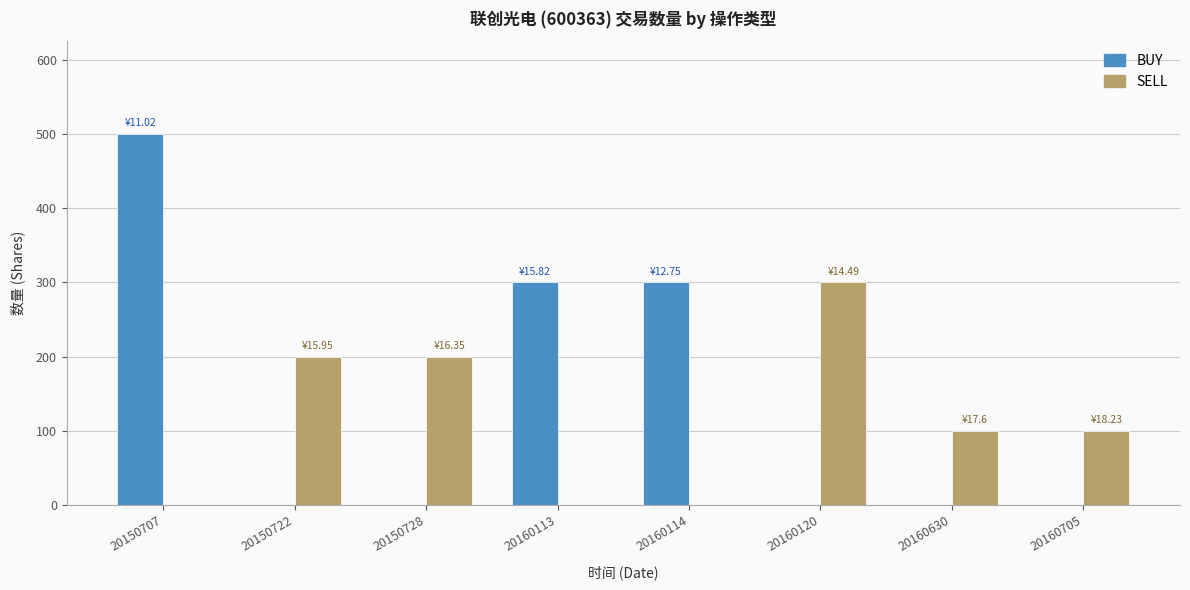

Is the value of BUY at 20150707 greater than the value of SELL at 20160705?

Yes